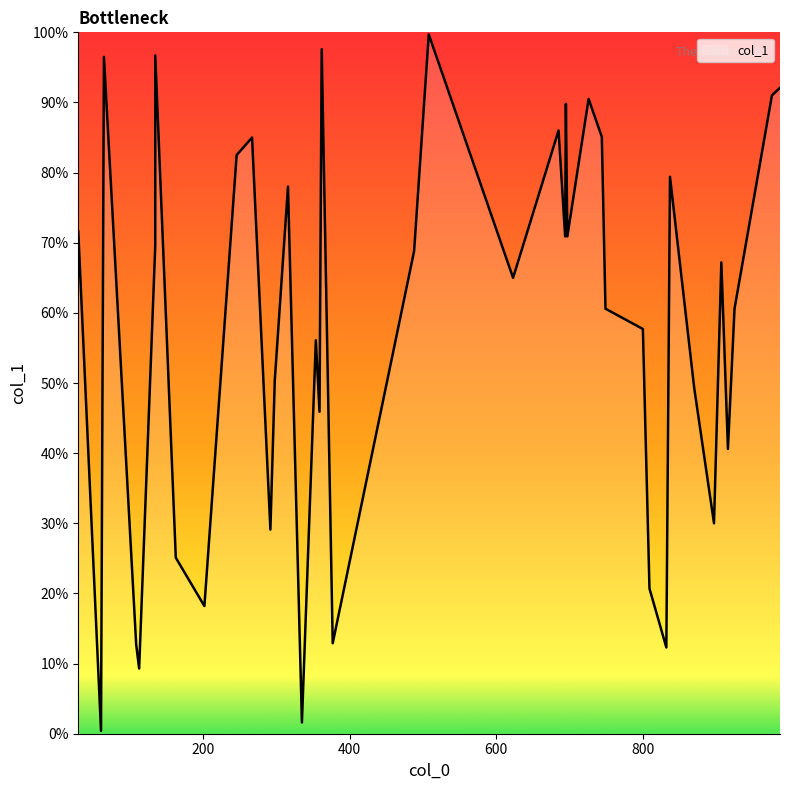

At which category does the chart reach its peak across all series?

508